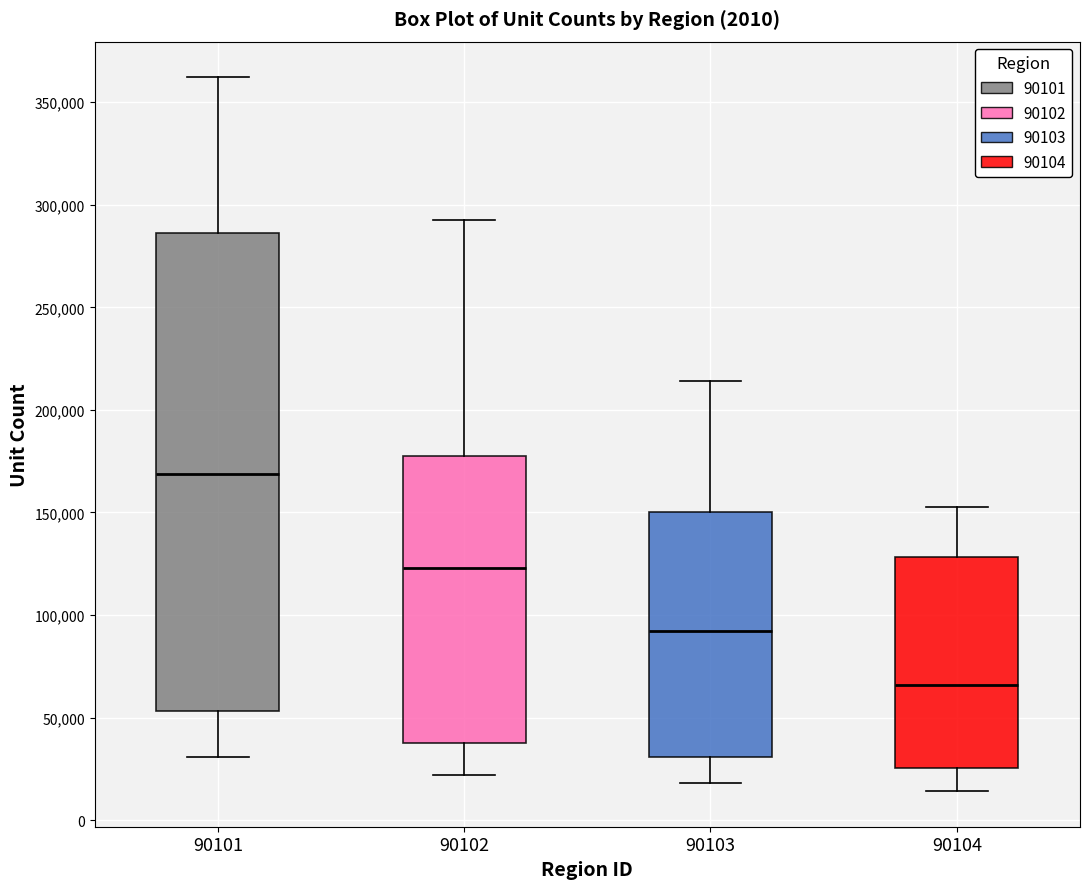

Reading left to right, transcribe this box plot: for each box, give where its median line is, the range the box spans, and where its two whiskers end, as read against the y-axis. The values are not printed on the chart, so give them approximately, as read against the axis.

90101: median 170000, box 55000 to 285000, whiskers 30000 to 360000
90102: median 125000, box 35000 to 180000, whiskers 20000 to 290000
90103: median 90000, box 30000 to 150000, whiskers 20000 to 215000
90104: median 65000, box 25000 to 130000, whiskers 15000 to 155000